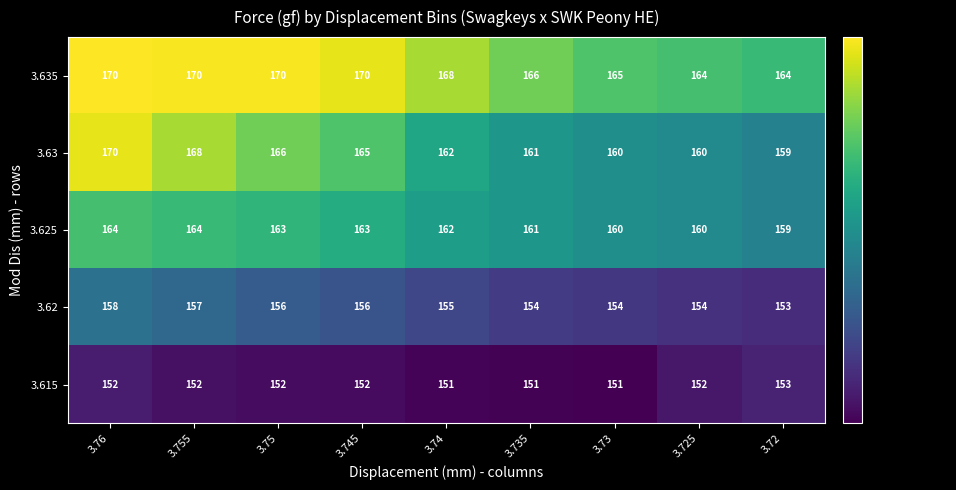

What is the lowest value of the 3.615 series?

151